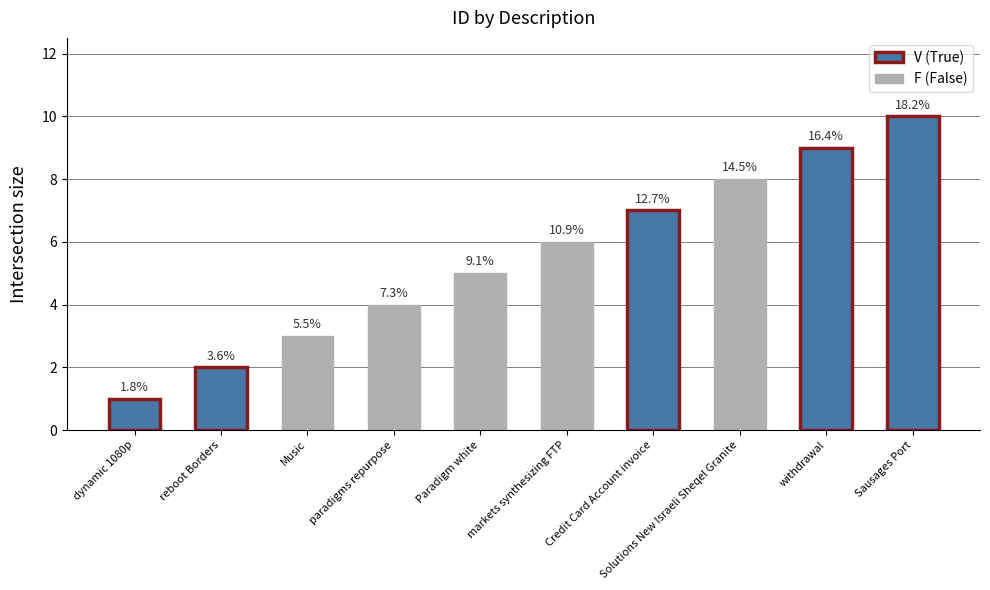

What is the difference between the maximum and minimum values?

9